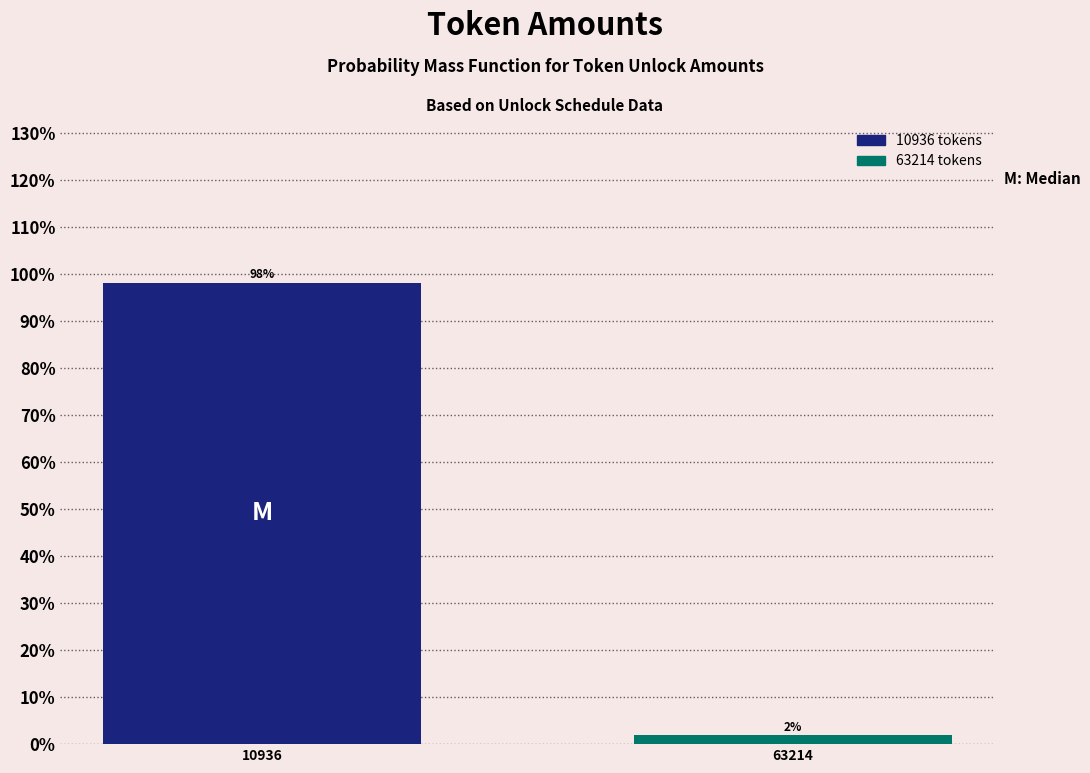

At which label does the data first exceed 98?

10936